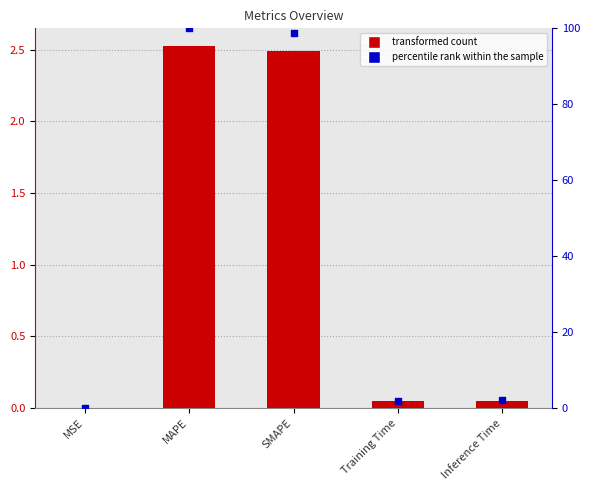

At which category is the sum across all series the highest?

MAPE